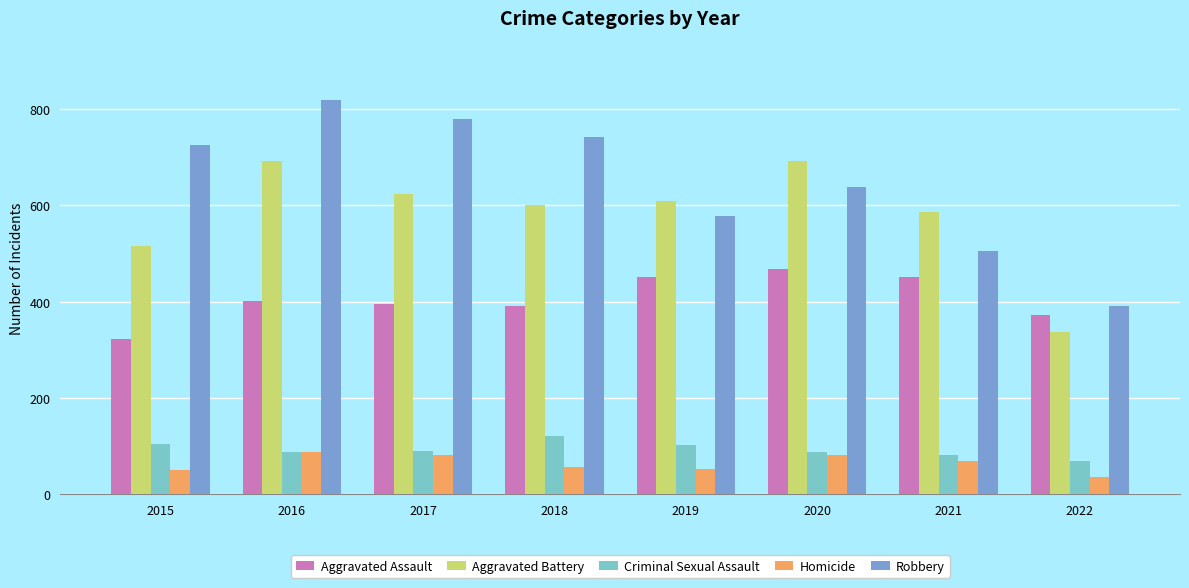

What is the value of the Homicide bar at the 5th from the left?

53